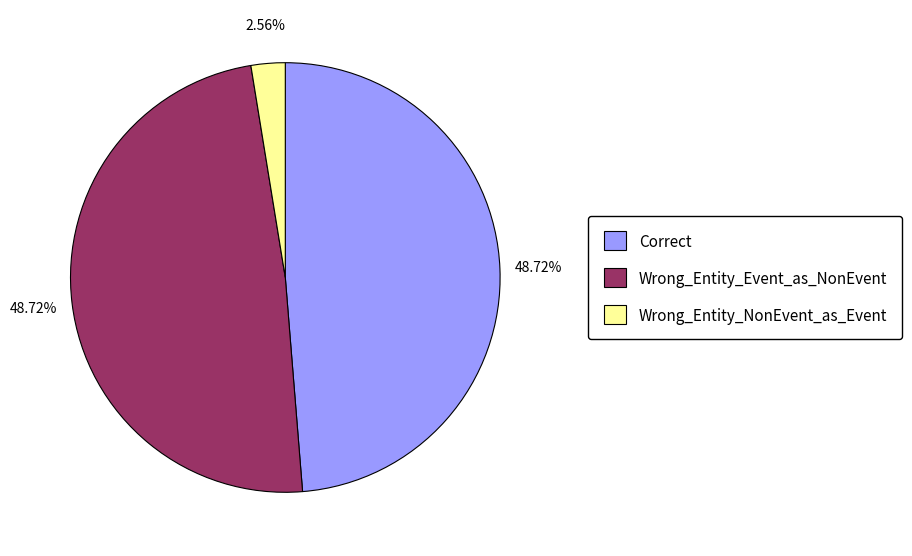

Between Wrong_Entity_Event_as_NonEvent and Wrong_Entity_NonEvent_as_Event, which is larger?

Wrong_Entity_Event_as_NonEvent